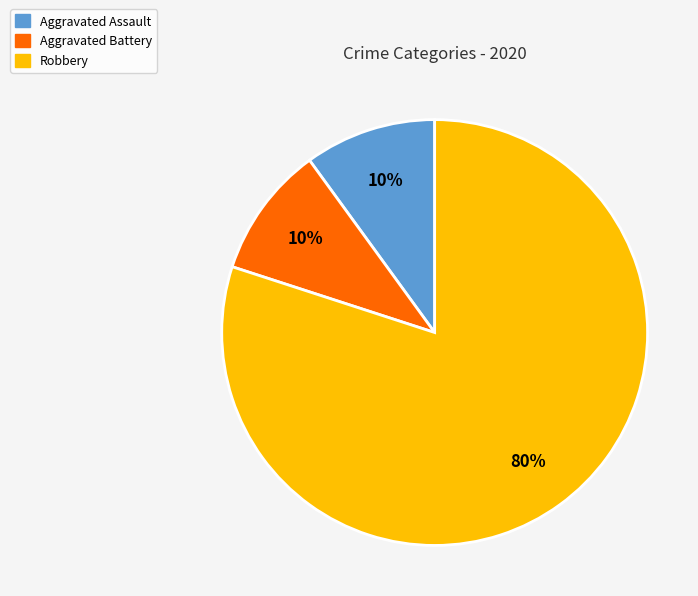

Which category accounts for the majority?

Robbery